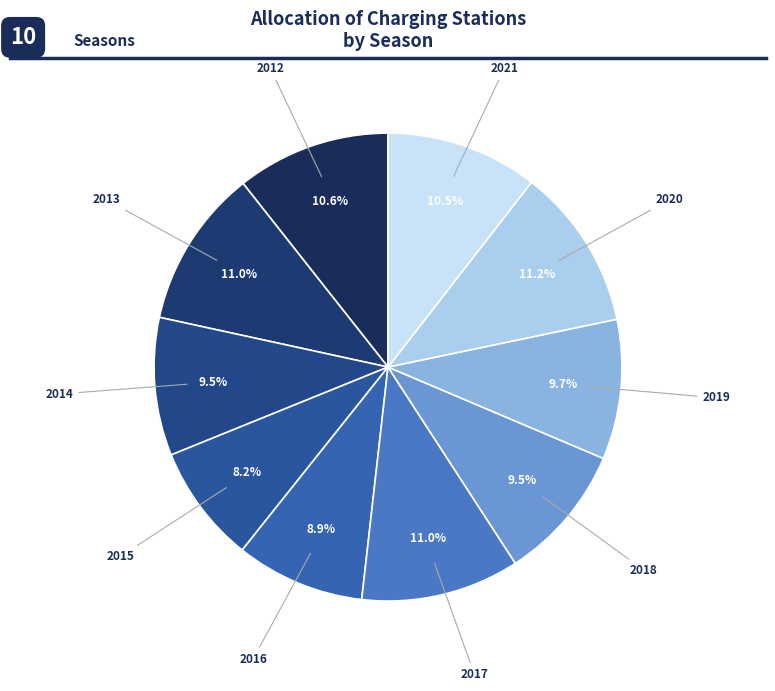

To the nearest percent, what is the average slice percentage?

10%